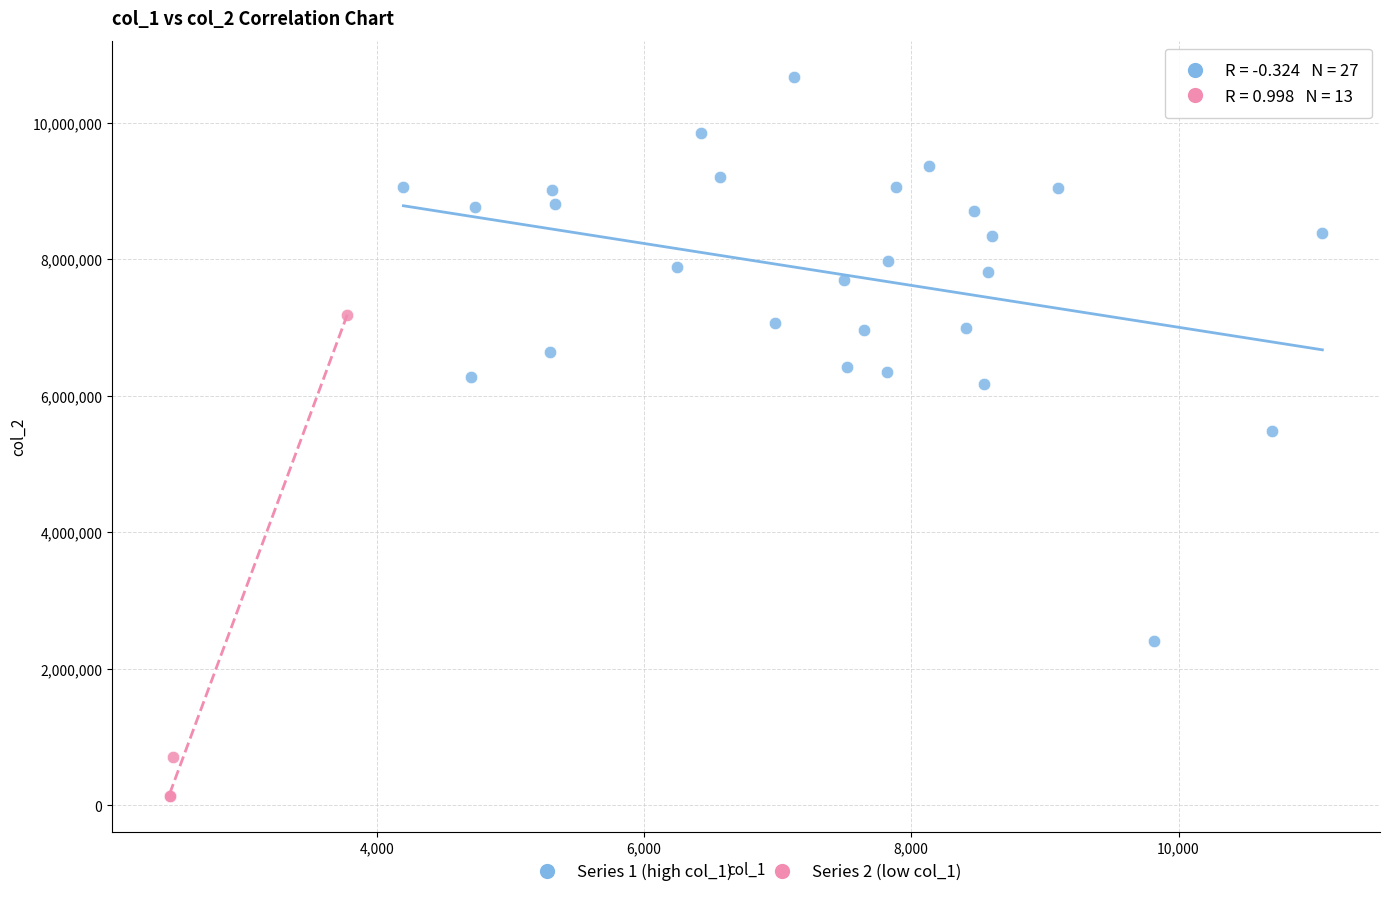

Which series reaches the minimum Y coordinate?

Series 2 (low col_1)